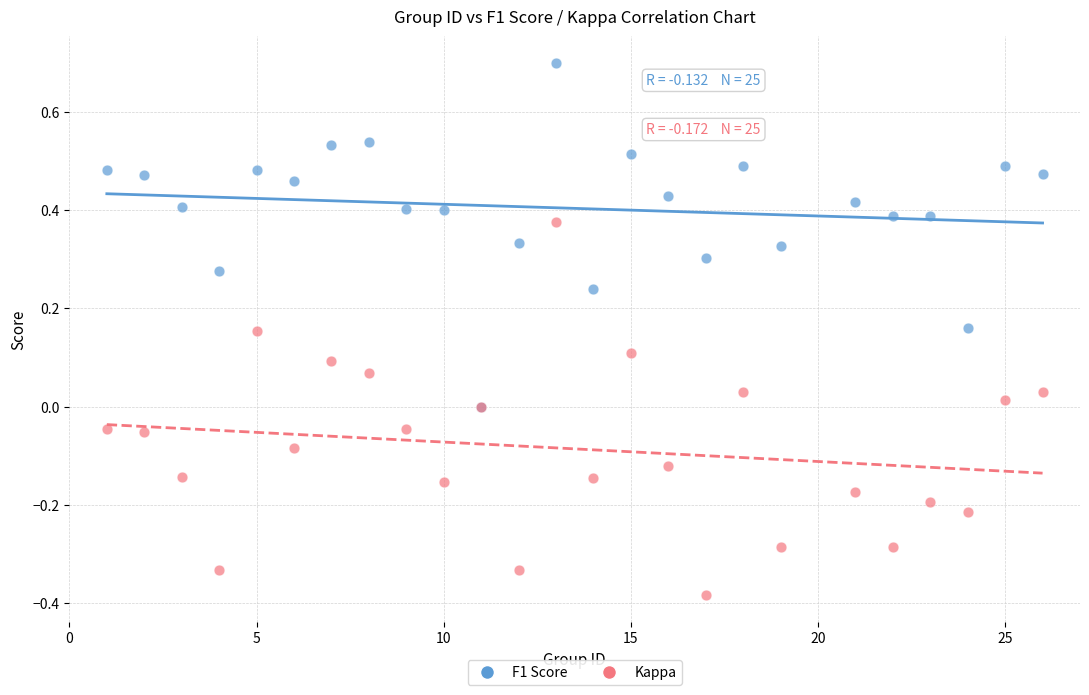

Which series contains the highest Y value?

F1 Score